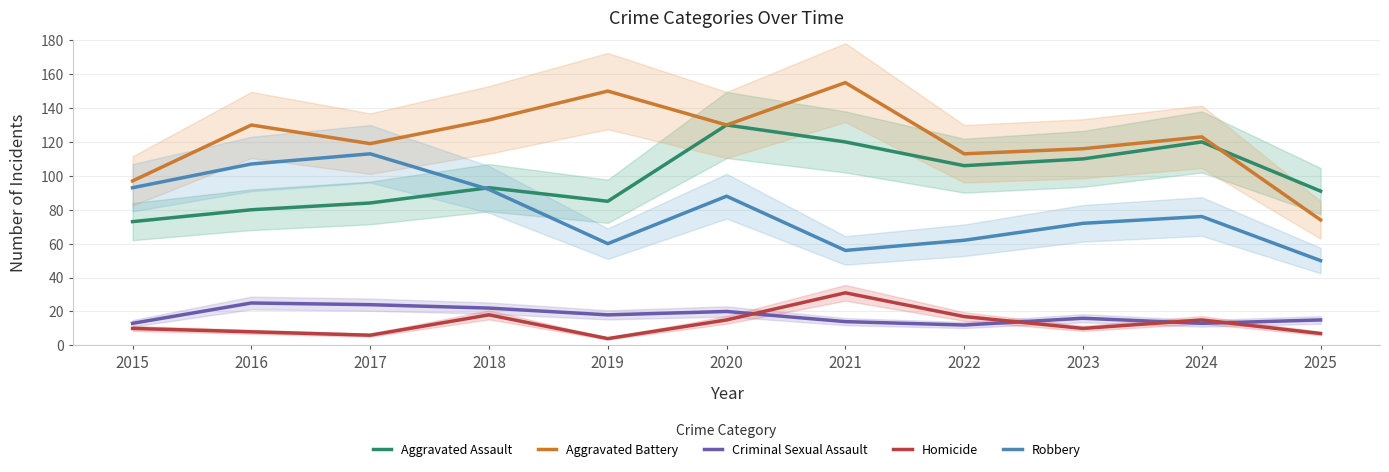

How many categories are shown in the chart?

11